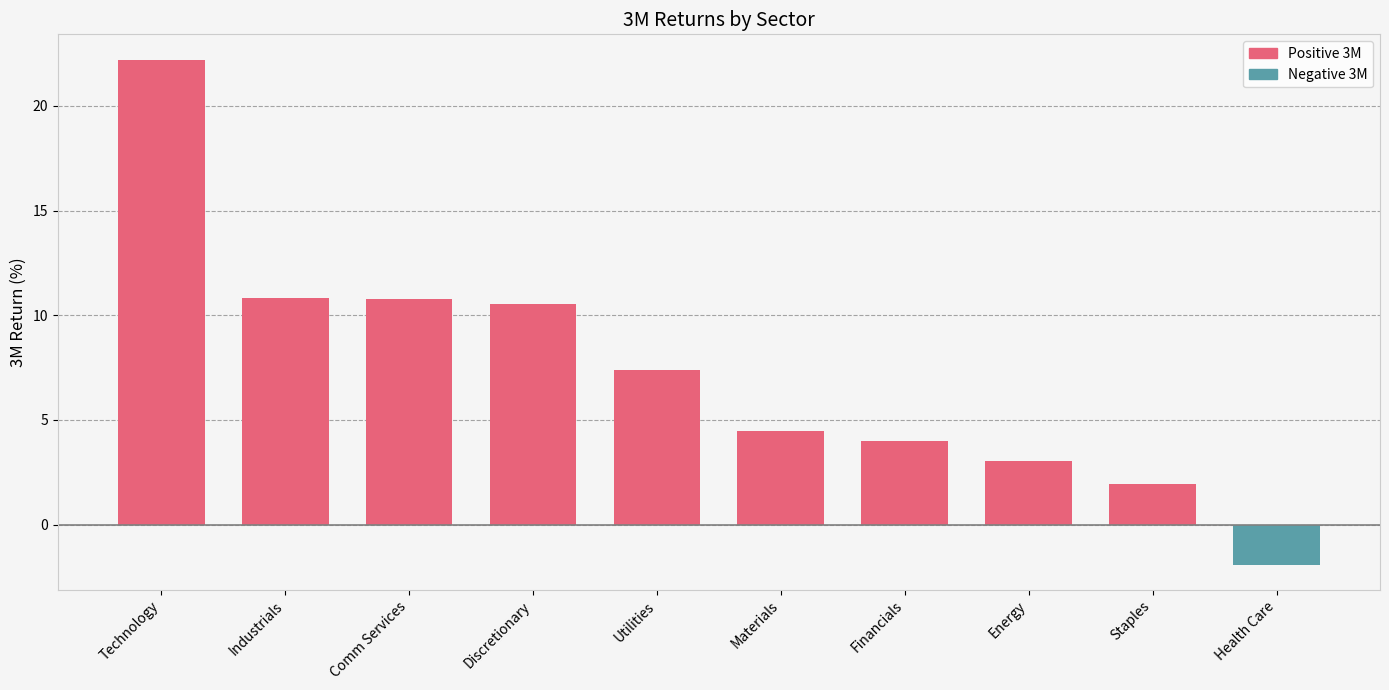

What is the approximate value at Comm Services?

10.8